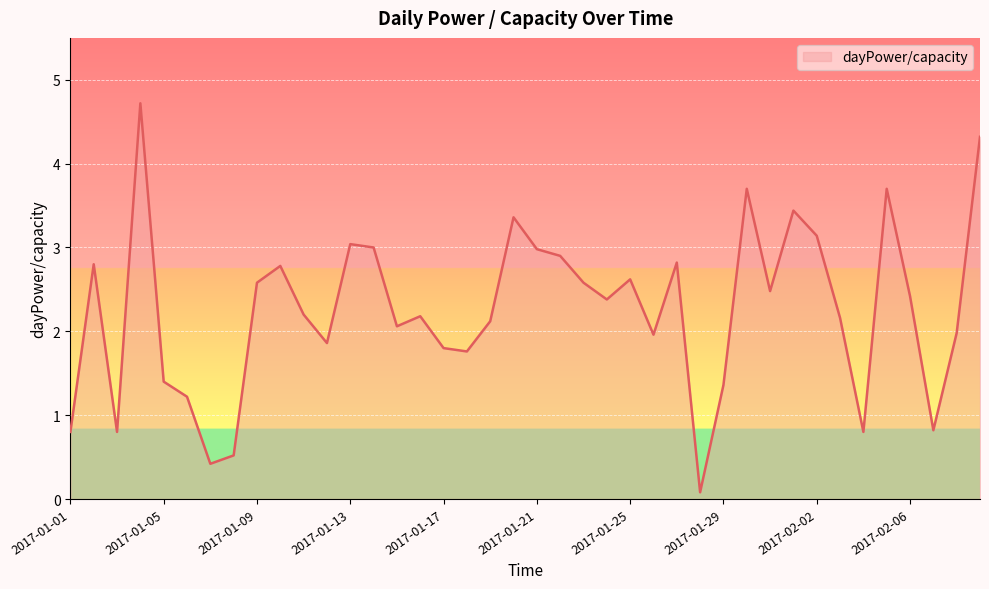

What is the greatest value displayed?

4.7